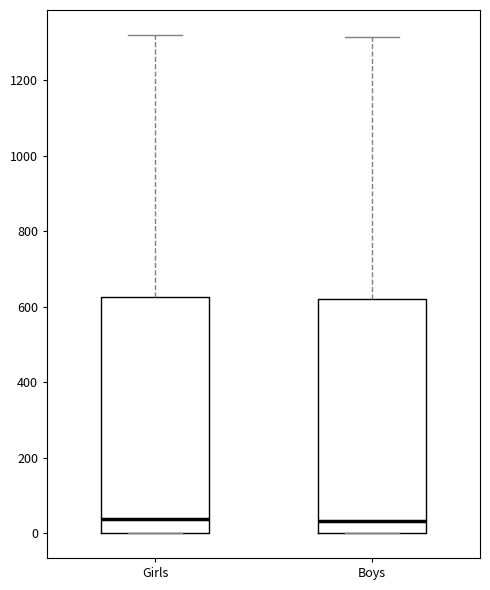

Where is the upper edge of the box for Boys on the y-axis? The values are not printed on the chart, so give them approximately, as read against the axis.

620